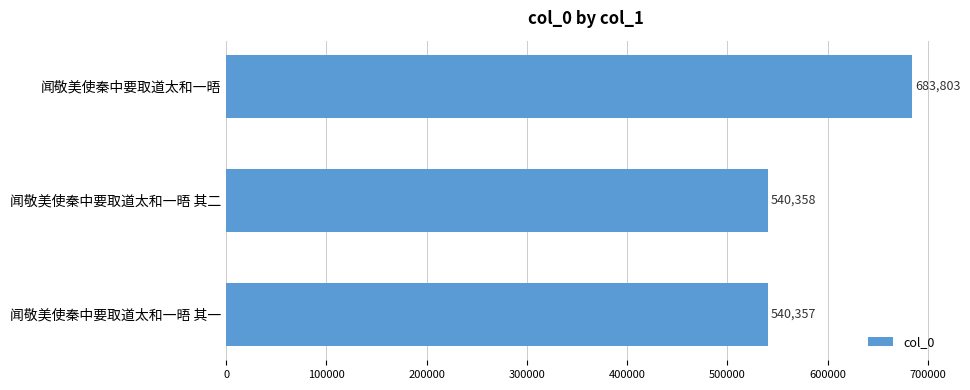

What is the label of the 2nd bar from the bottom?

闻敬美使秦中要取道太和一晤 其二